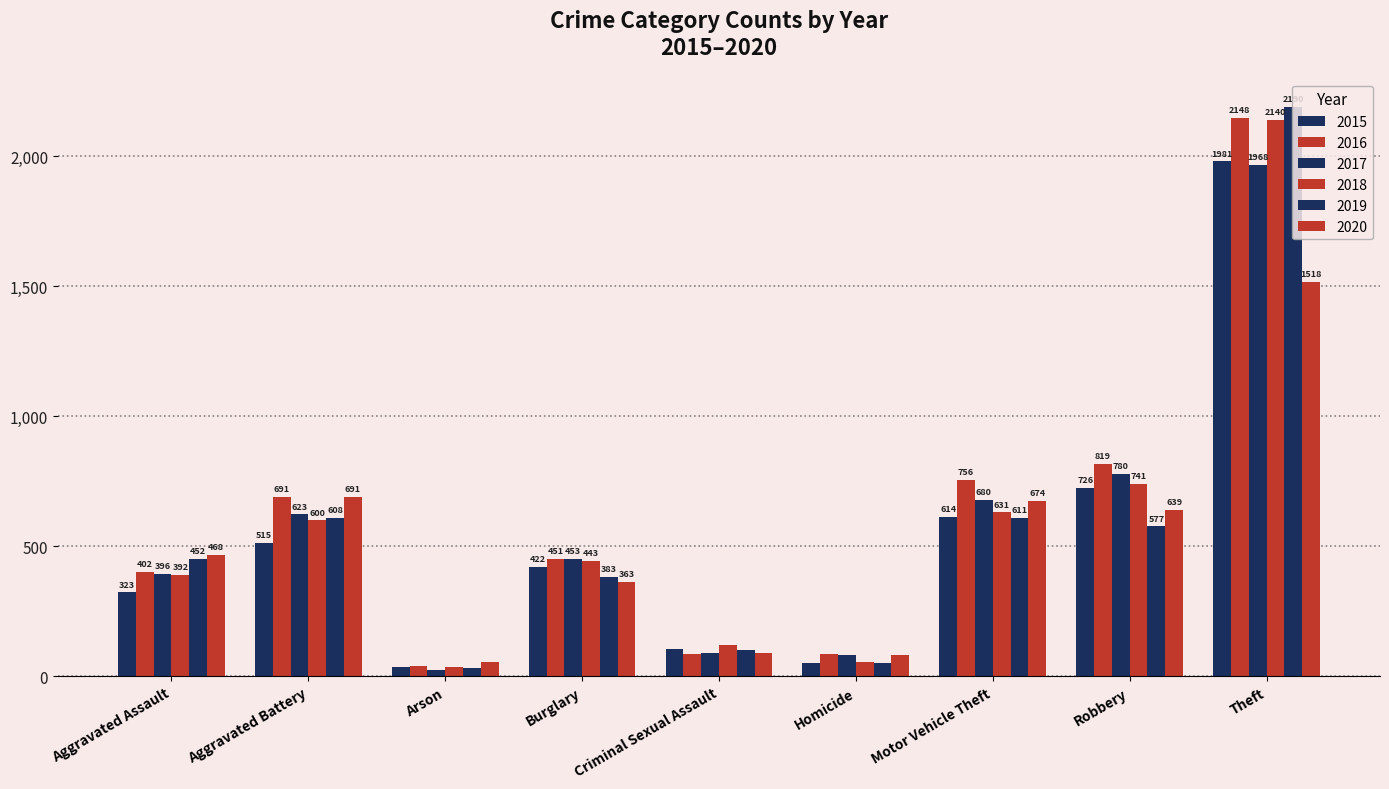

True or false: 2016 has a value of 451 at Burglary.

True